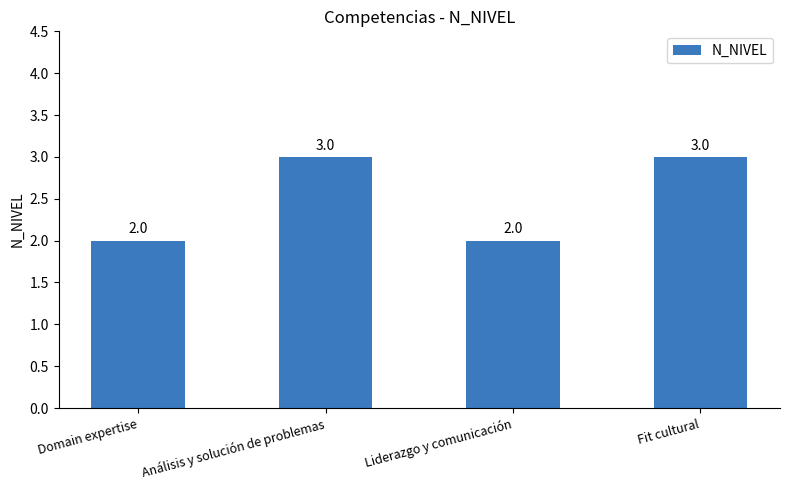

What is the greatest value displayed?

3